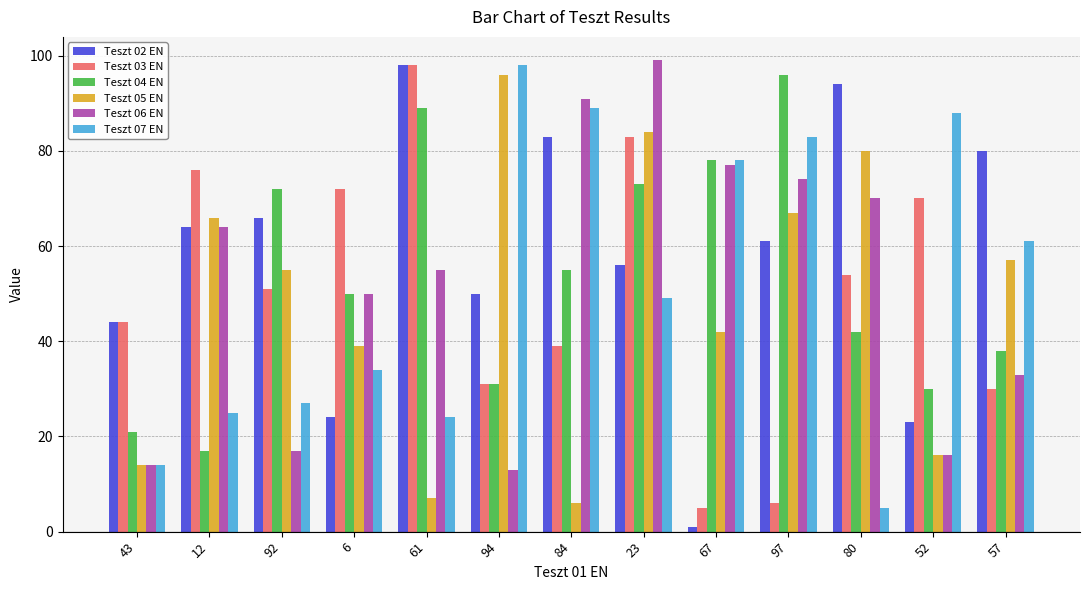

Reading left to right, list all the values displayed in this chart.

Teszt 02 EN: 44	64	66	24	98	50	83	56	1	61	94	23	80
Teszt 03 EN: 44	76	51	72	98	31	39	83	5	6	54	70	30
Teszt 04 EN: 21	17	72	50	89	31	55	73	78	96	42	30	38
Teszt 05 EN: 14	66	55	39	7	96	6	84	42	67	80	16	57
Teszt 06 EN: 14	64	17	50	55	13	91	99	77	74	70	16	33
Teszt 07 EN: 14	25	27	34	24	98	89	49	78	83	5	88	61